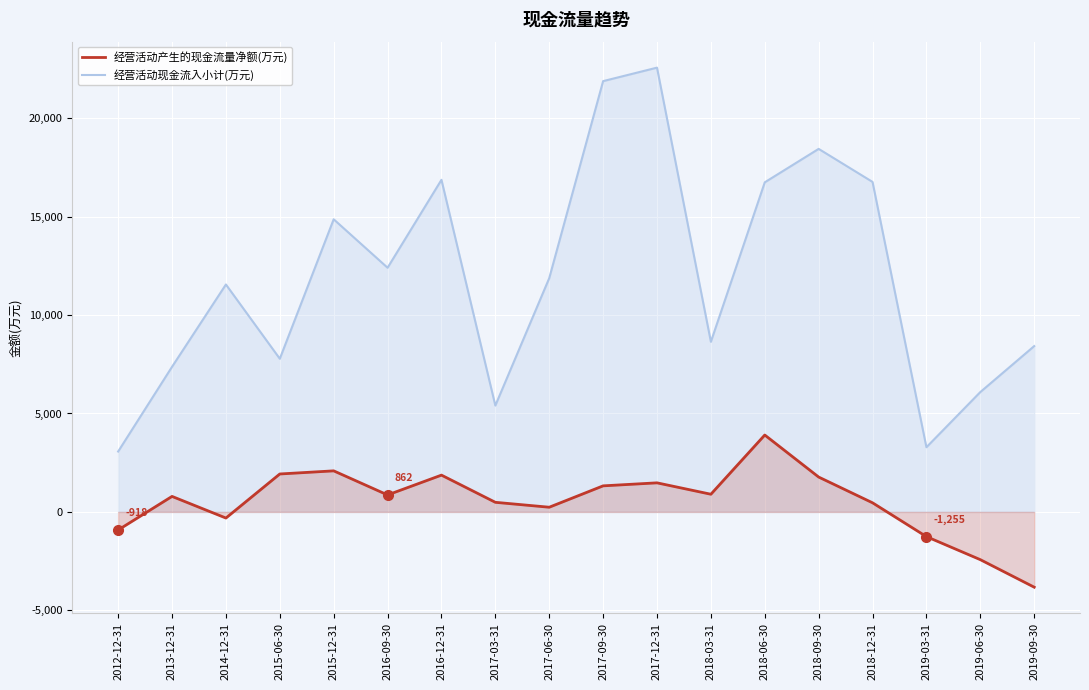

How many lines are shown in the chart?

2